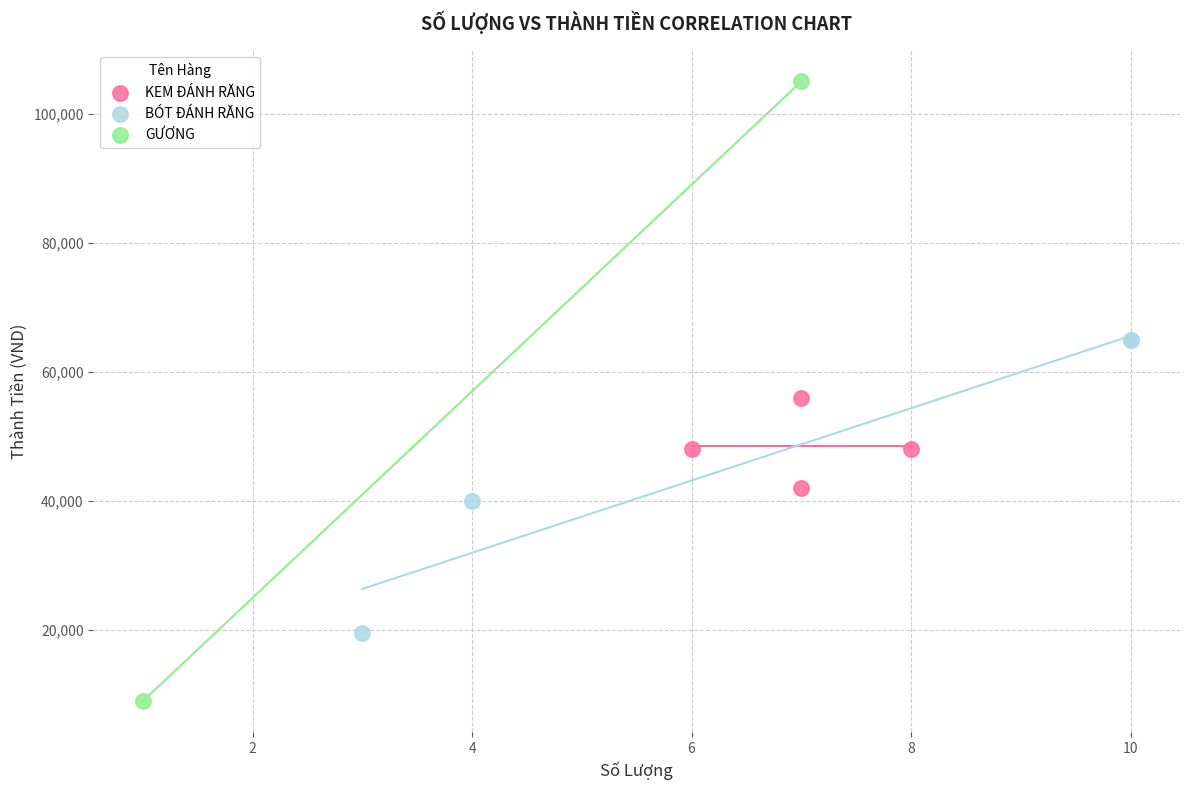

Which series contains the lowest Y value?

GƯƠNG